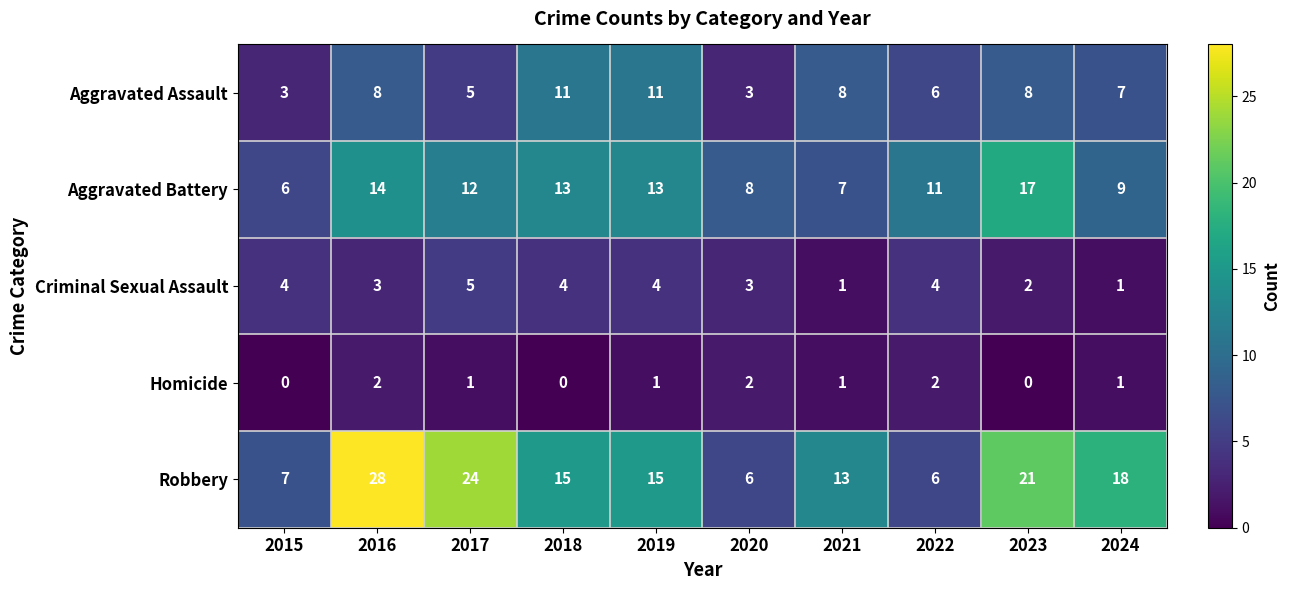

What is the greatest value displayed?

28